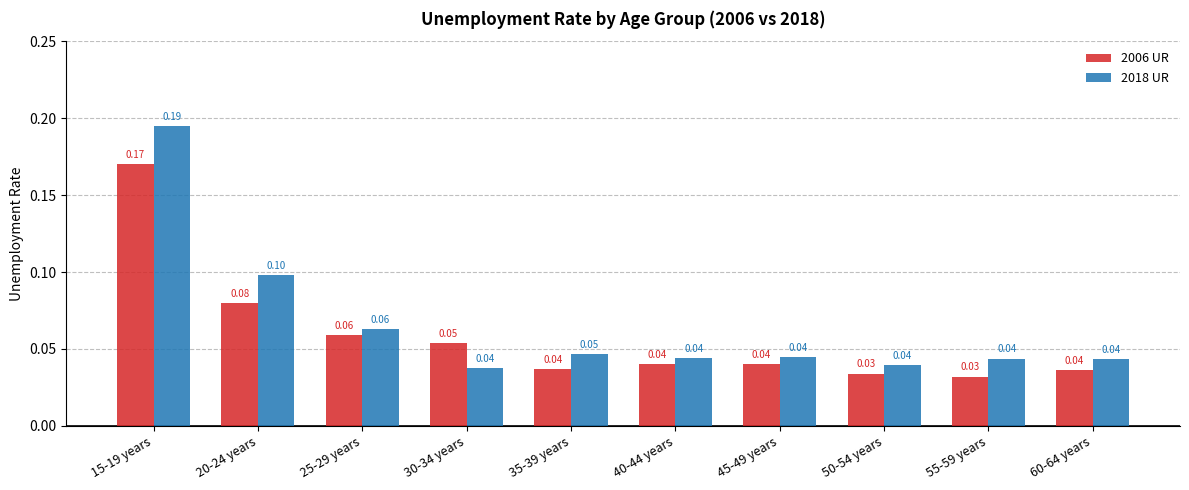

How many data points does each series have?

10